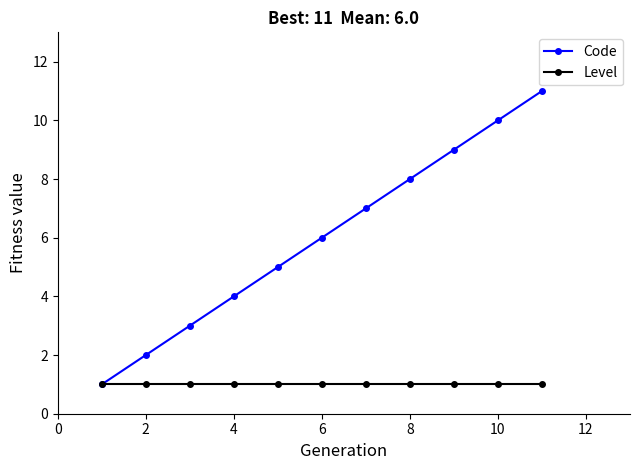

Reading left to right, list all the values displayed in this chart.

Code: 1	2	3	4	5	6	7	8	9	10	11
Level: 1	1	1	1	1	1	1	1	1	1	1